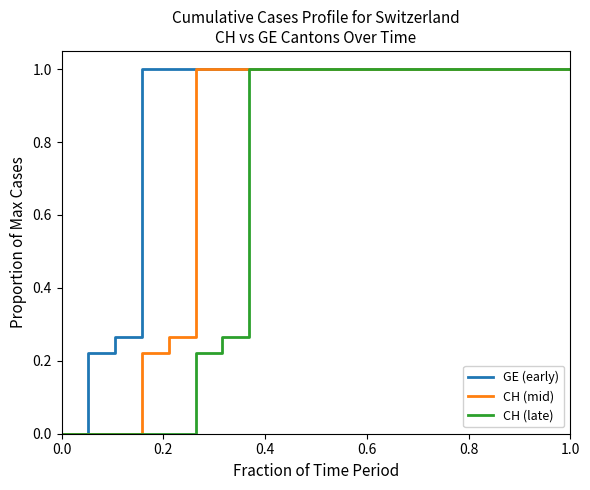

How many positive values does the GE (early) series have?

19